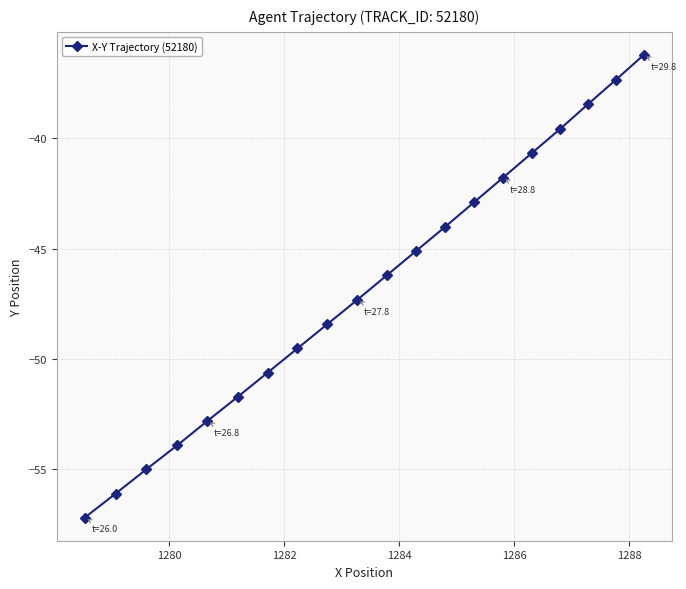

What is the maximum value shown in the chart?

-36.2